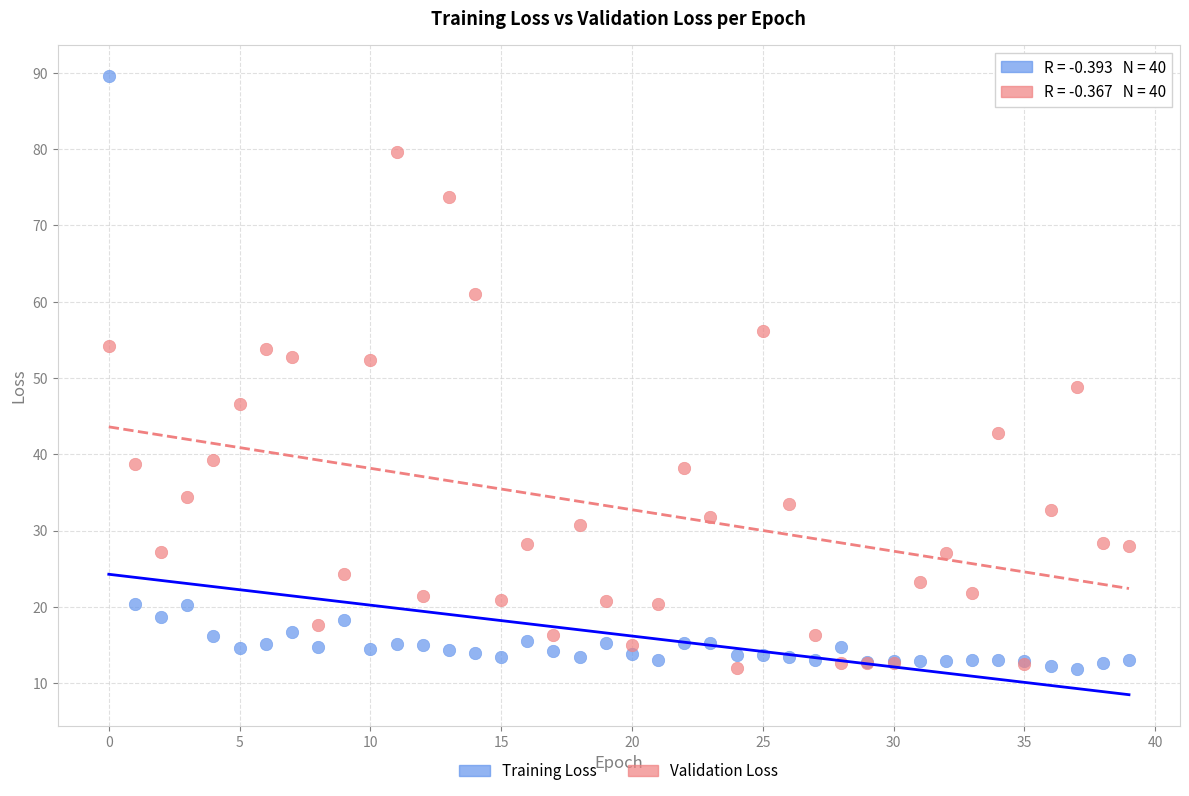

Which series has the largest Y range (max minus min)?

Training Loss